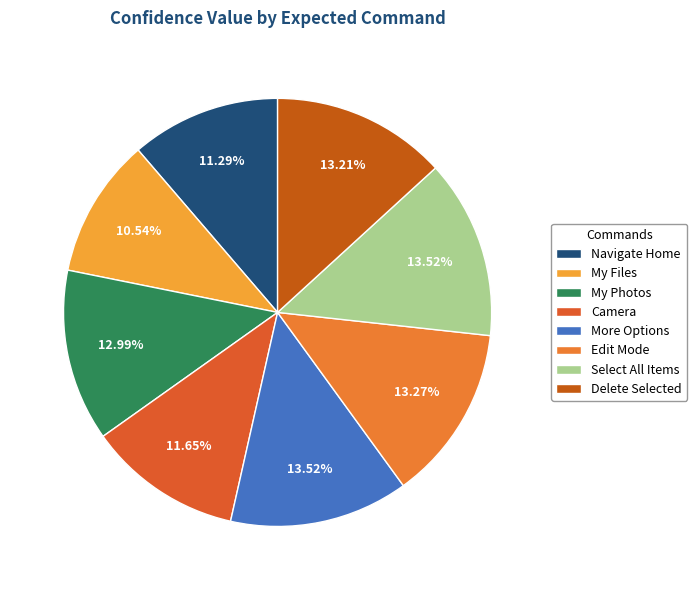

To the nearest percent, what is the difference between the largest and smallest slice percentages?

3%